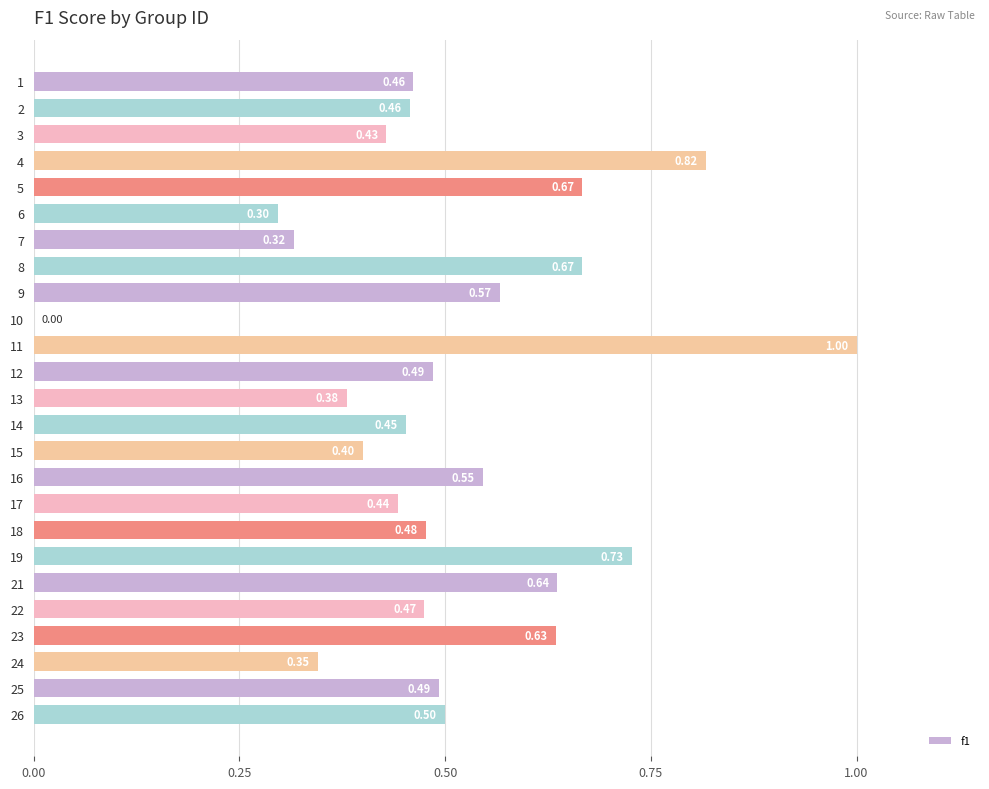

What is the change in value from 7 to 19?

+0.4